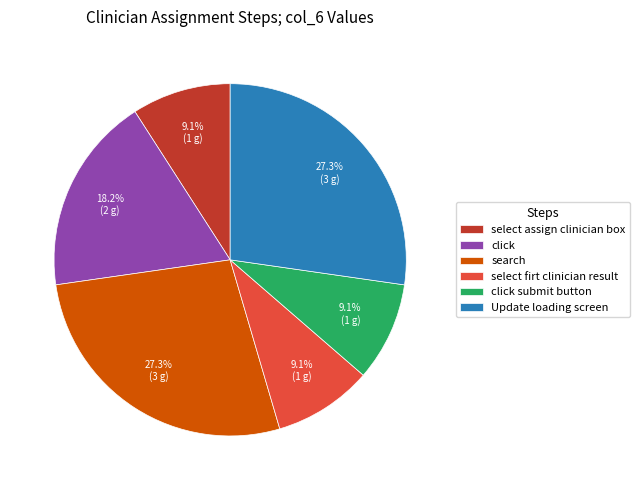

Is Update loading screen the majority of the pie?

No